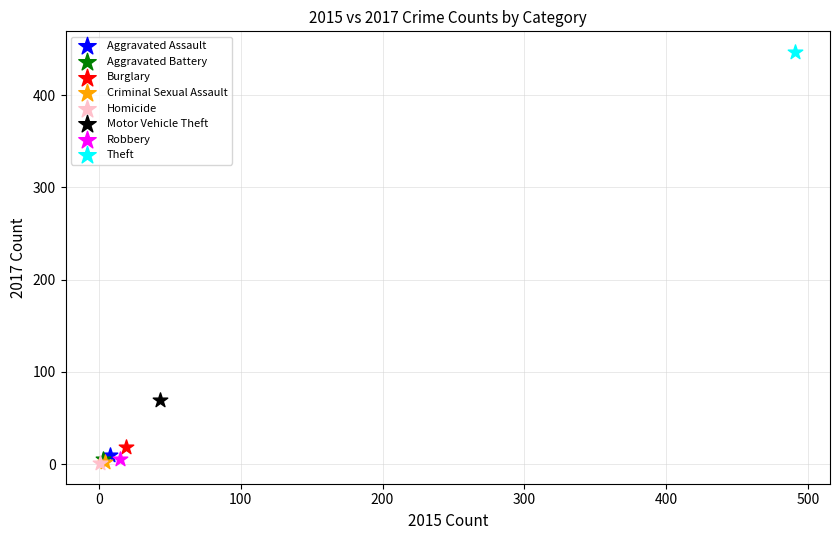

What are all the series names shown in the legend?

Aggravated Assault, Aggravated Battery, Burglary, Criminal Sexual Assault, Homicide, Motor Vehicle Theft, Robbery, Theft